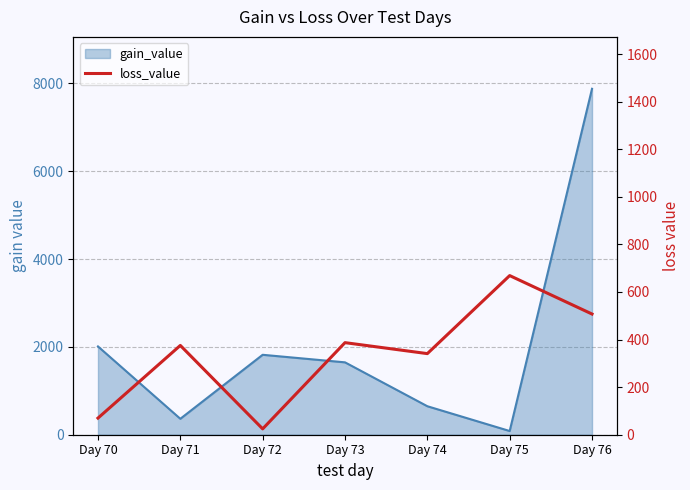

How many data points does each series have?

7